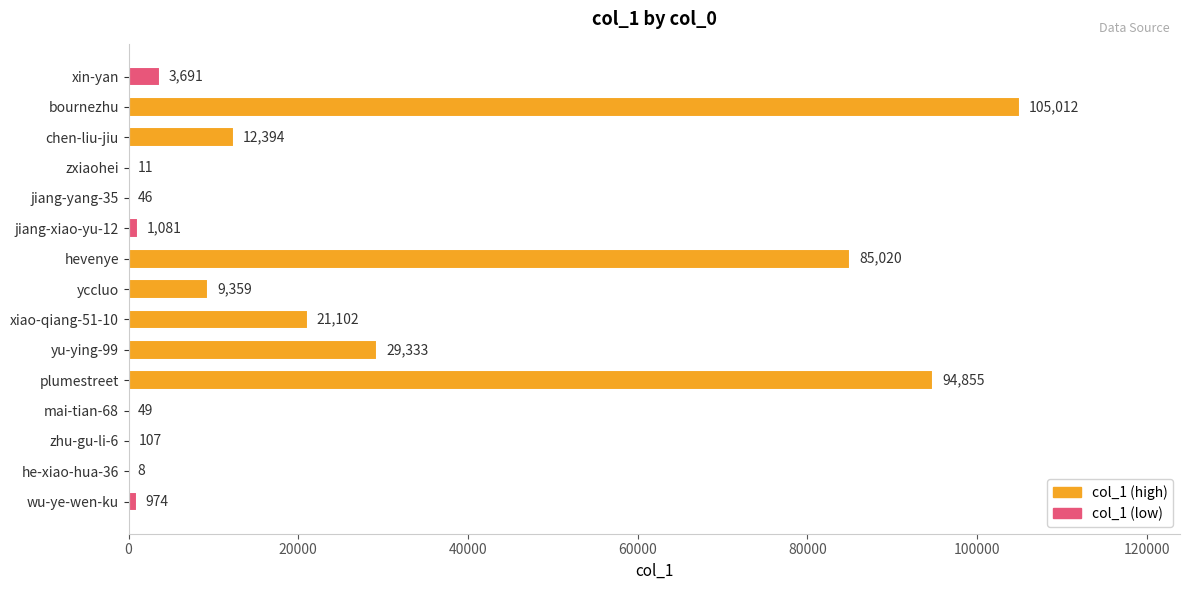

What is the sum of all values?

363042